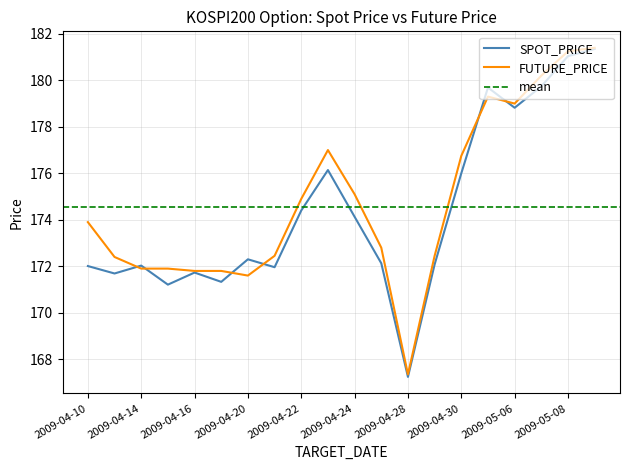

What is the value of the FUTURE_PRICE point at the 9th from the left?

174.9